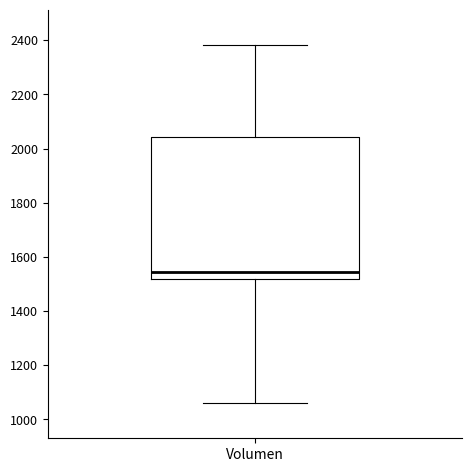

Where does the upper whisker of the box for Volumen end on the y-axis? The values are not printed on the chart, so give them approximately, as read against the axis.

2380